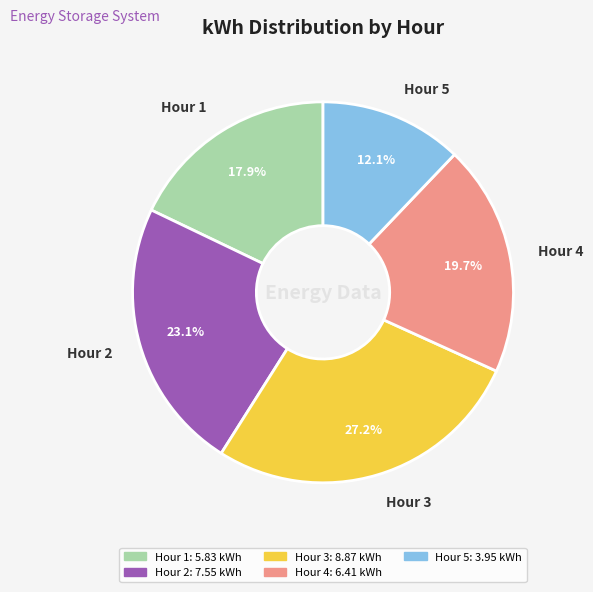

How many segments does this pie chart have?

5